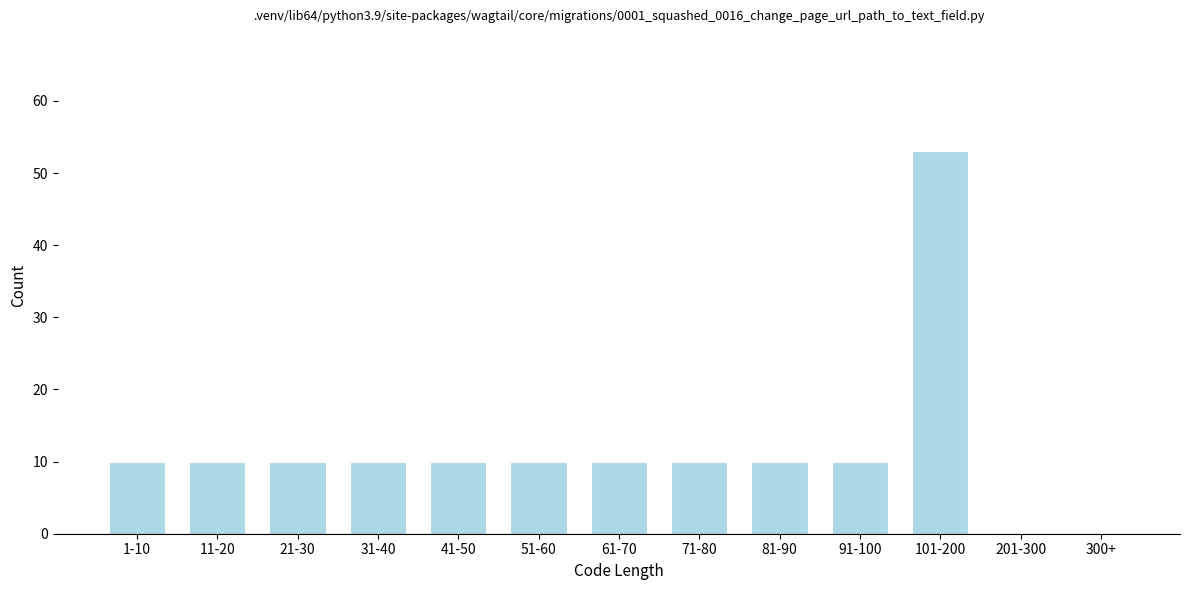

Reading left to right, list all the values displayed in this chart.

1-10=10	11-20=10	21-30=10	31-40=10	41-50=10	51-60=10	61-70=10	71-80=10	81-90=10	91-100=10	101-200=53	201-300=0	300+=0